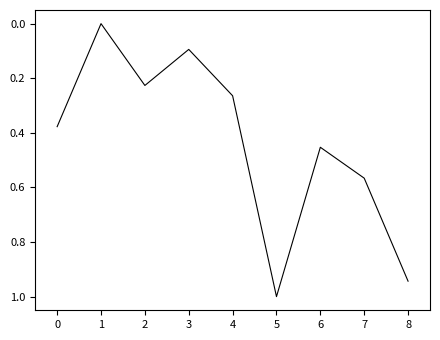

Which has a higher value, 1 or 6?

6